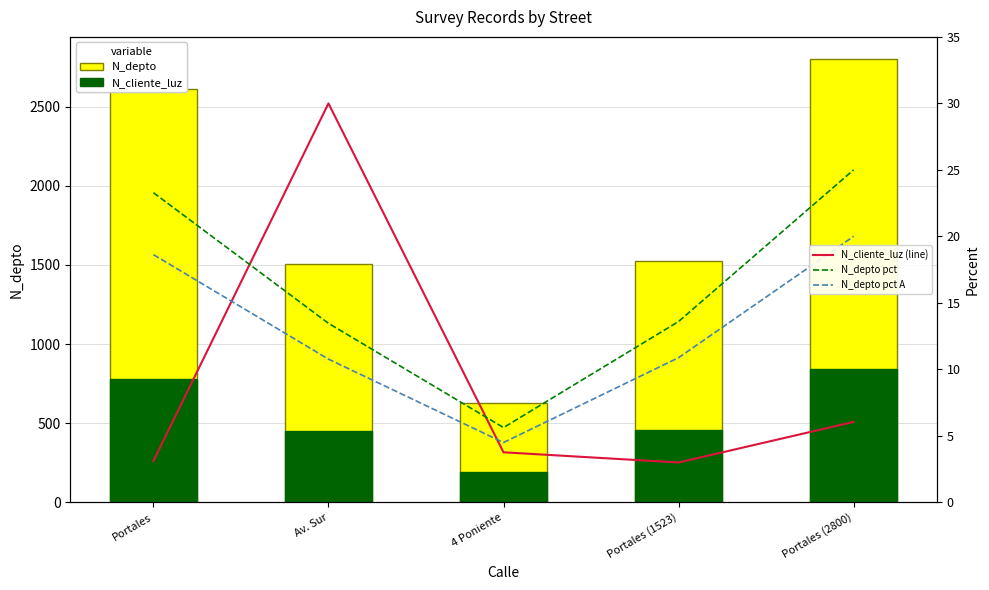

What is the sum of all N_cliente_luz (line) values?

45.9